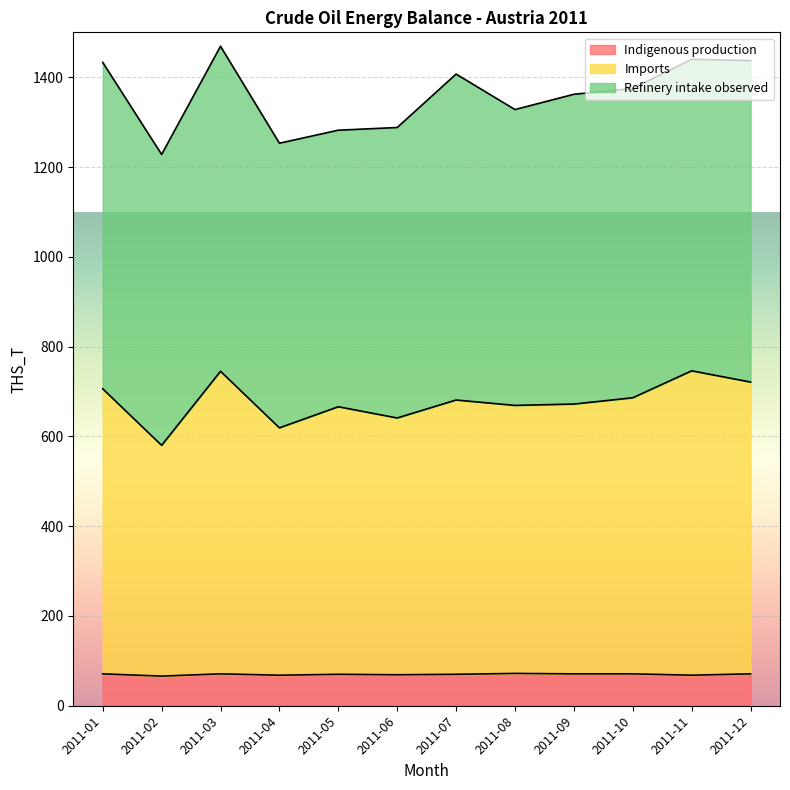

List the series in order of their peak value, lowest first.

Indigenous production [IPRD], Imports [IMP], Refinery intake - observed [RI_OBS]